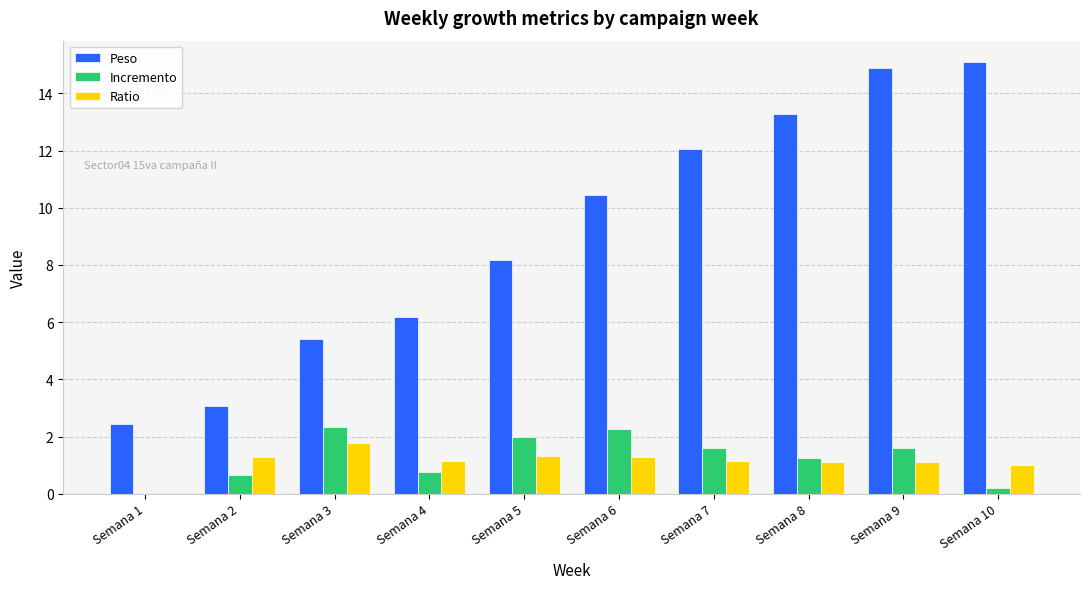

At which category does the chart reach its peak across all series?

Semana 10